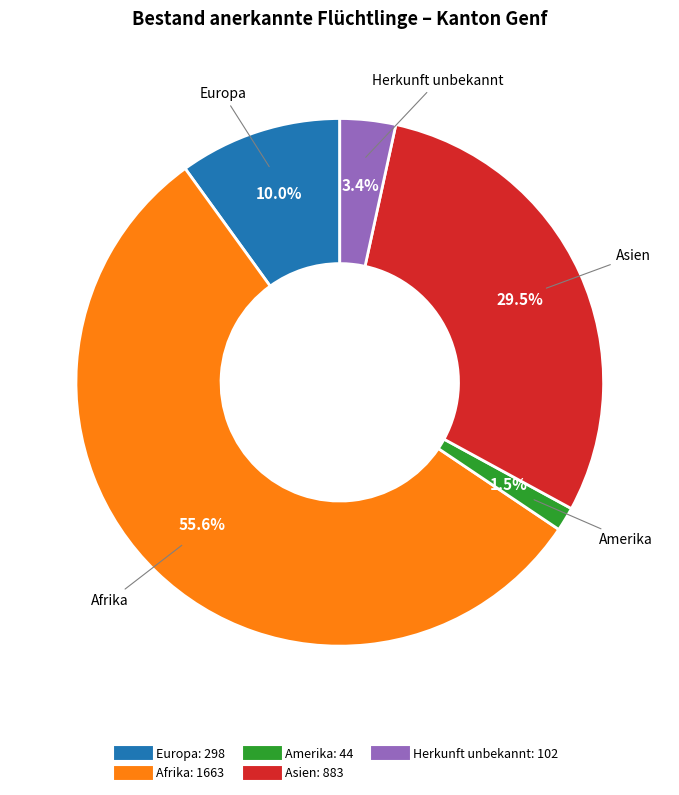

To the nearest percent, what is the average slice percentage?

20%